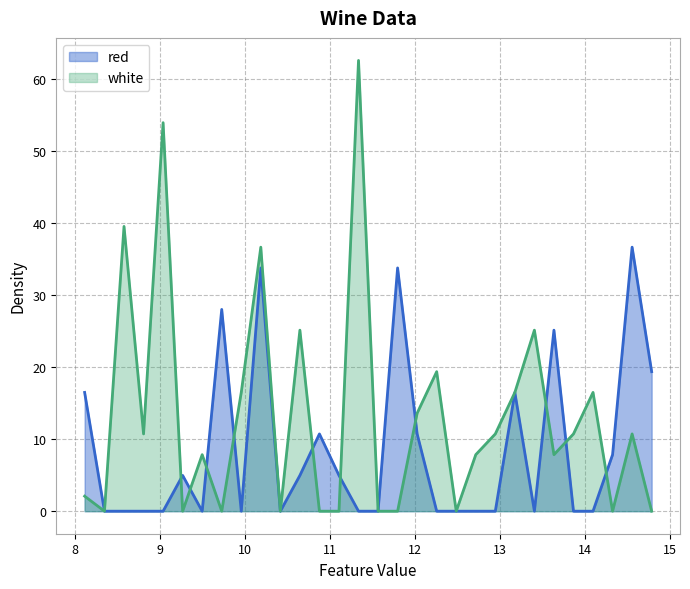

True or false: red and white intersect in this chart.

True